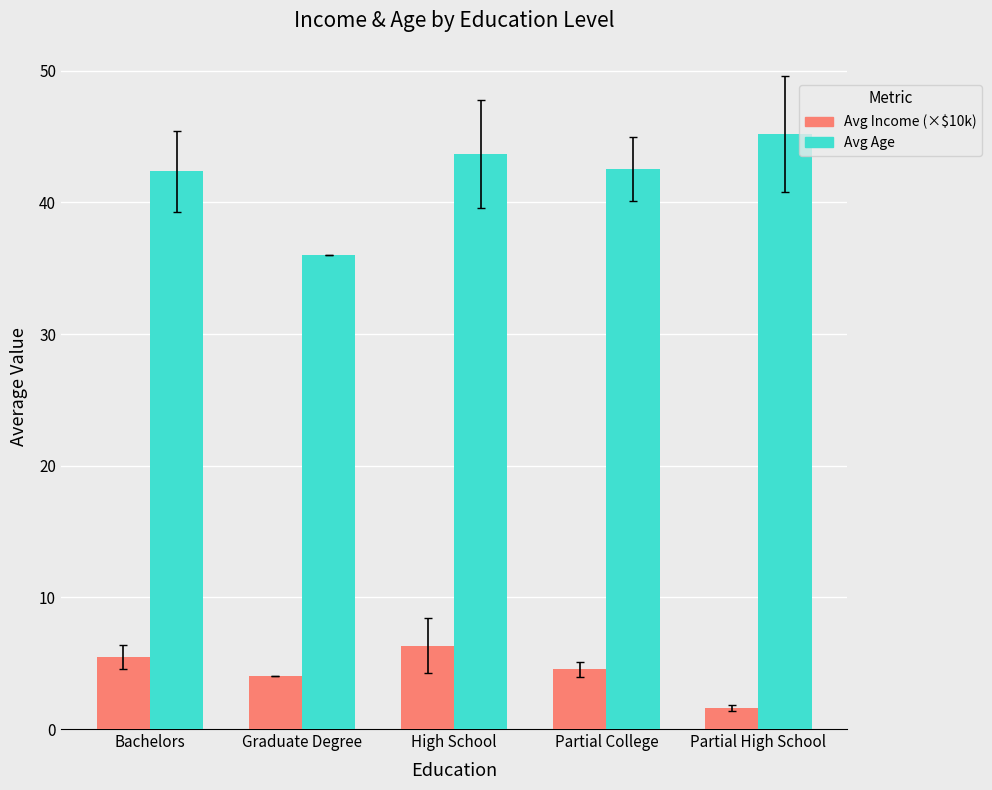

Rank the categories by Avg Income (×$10k) value from highest to lowest.

High School, Bachelors, Partial College, Graduate Degree, Partial High School